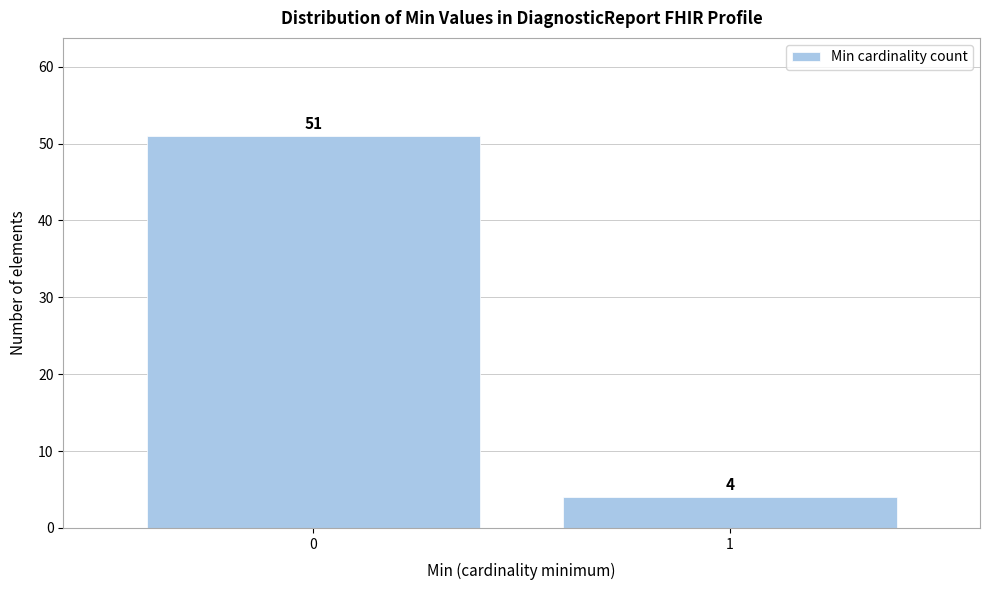

Reading right to left, what are all the values shown in this chart?

4	51